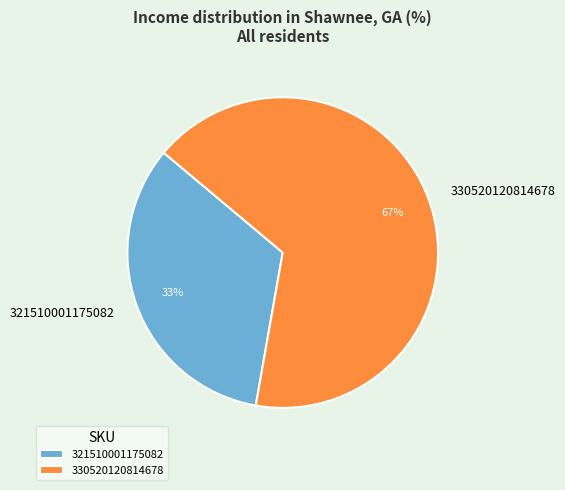

To the nearest percent, what portion does 321510001175082 represent?

33%